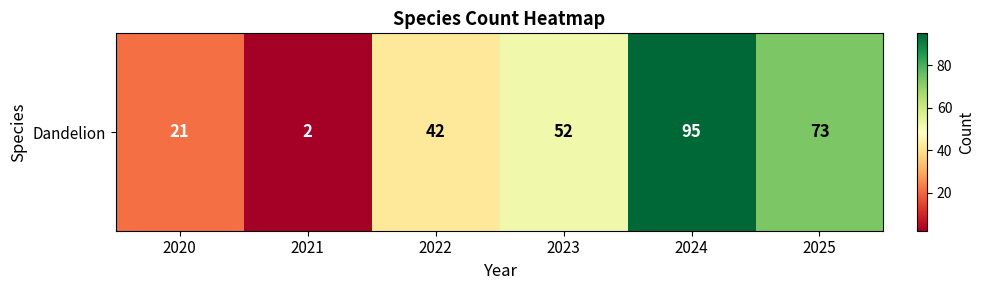

Reading left to right, extract all data points from this chart.

2020=21	2021=2	2022=42	2023=52	2024=95	2025=73